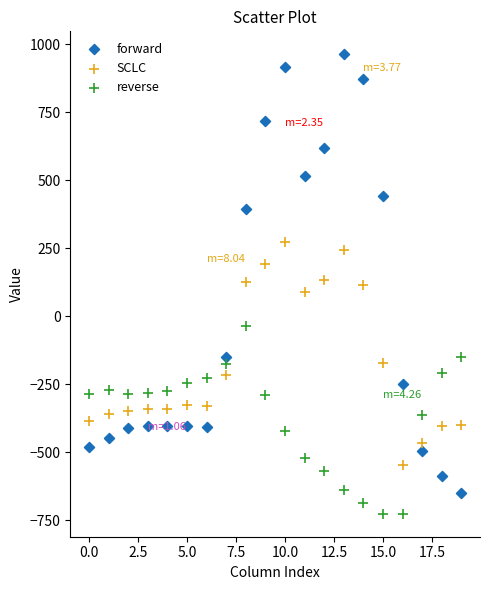

Which series contains the lowest Y value?

reverse